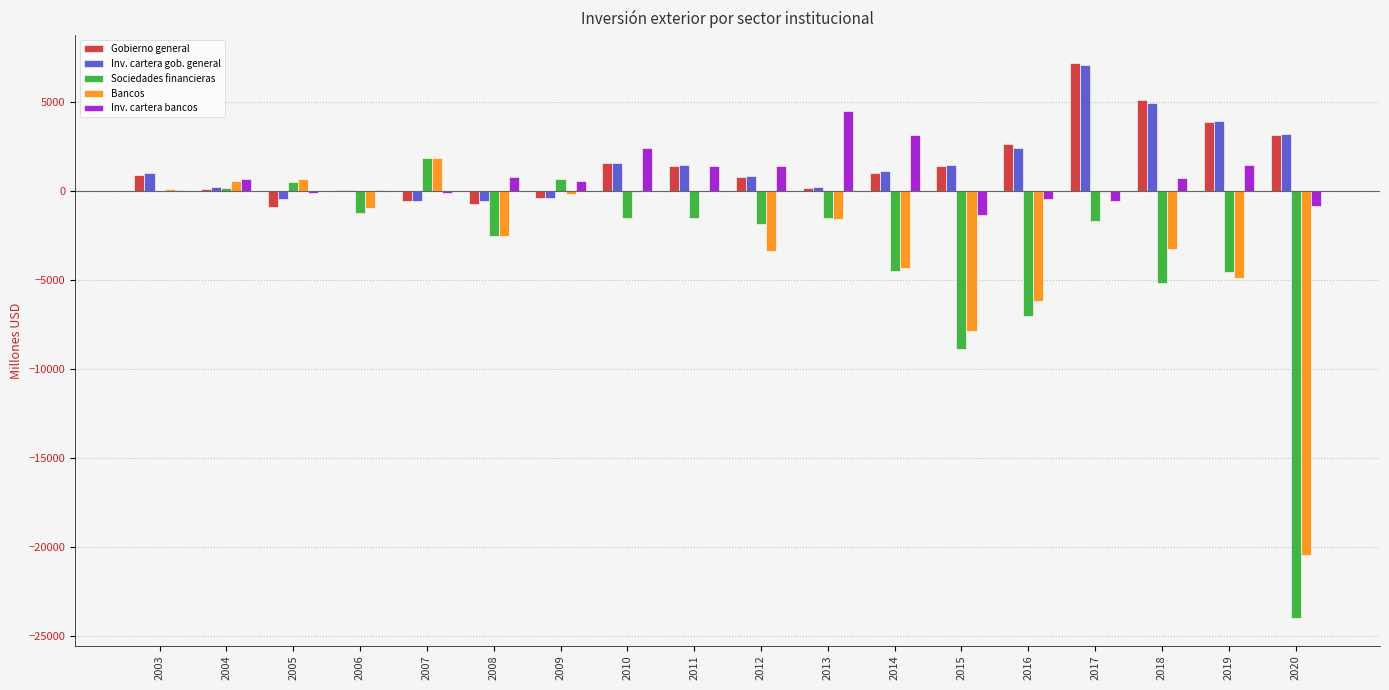

At which category does the chart reach its peak across all series?

2017